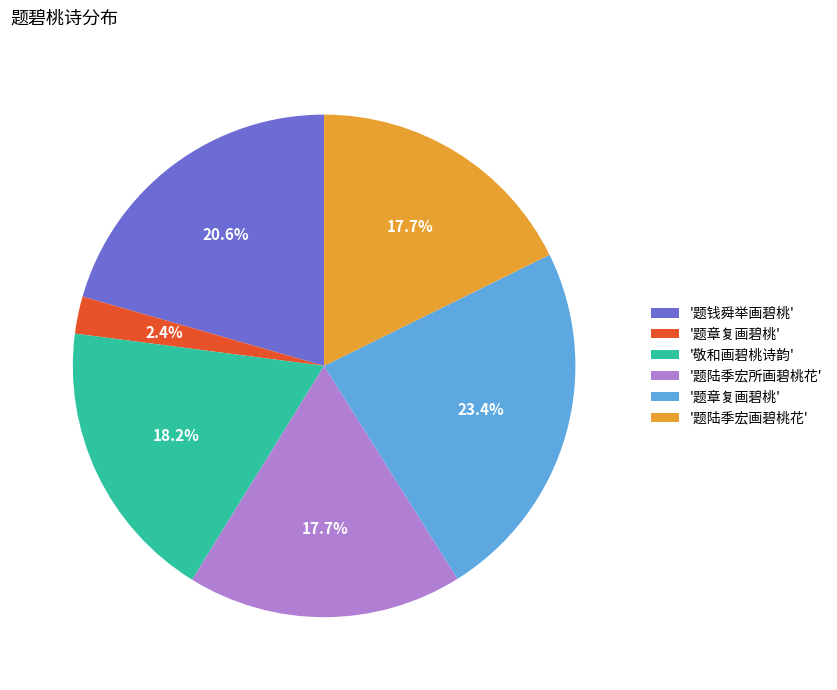

Is there a majority slice in this chart?

No